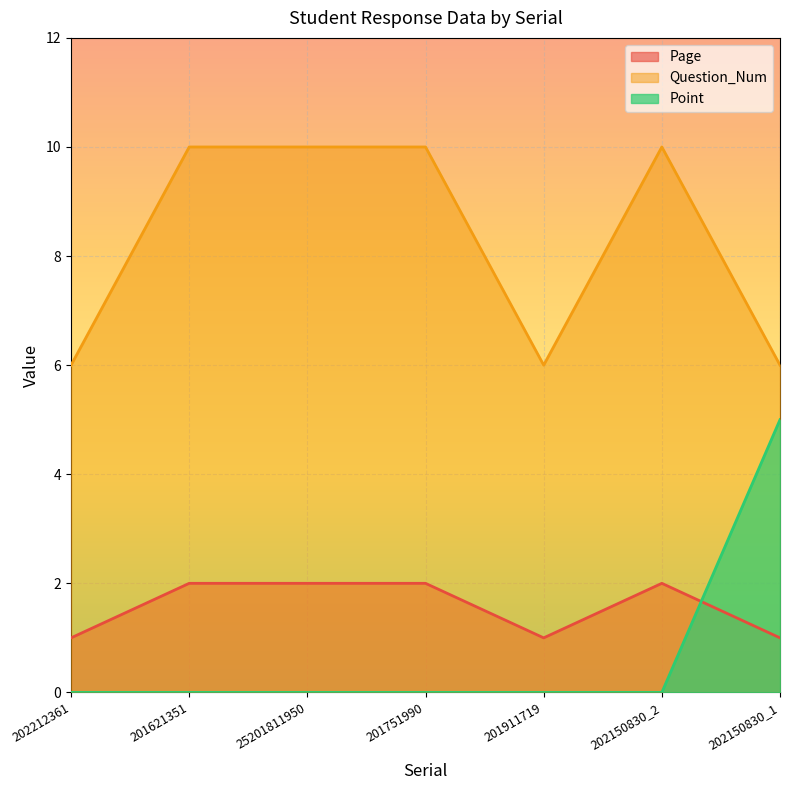

True or false: Point and Question_Num cross at least once.

False